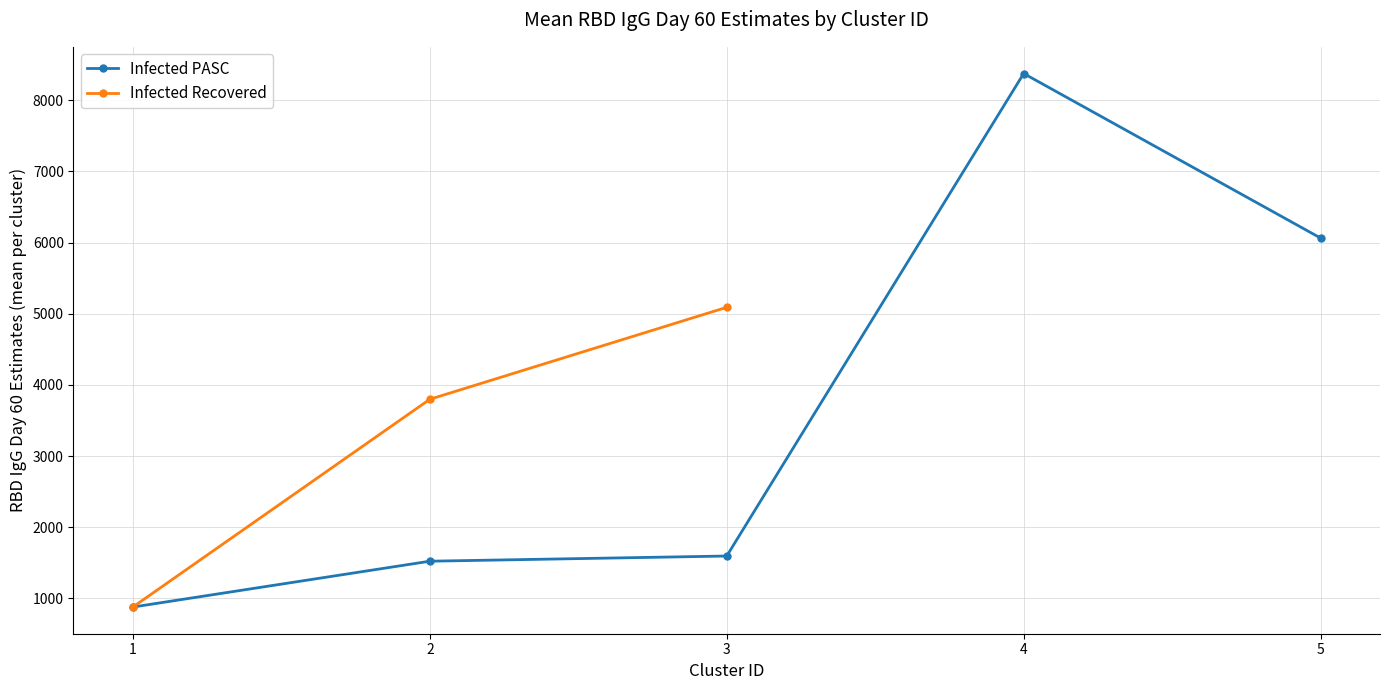

Is it true that Infected Recovered equals 5664.3 at 2?

False